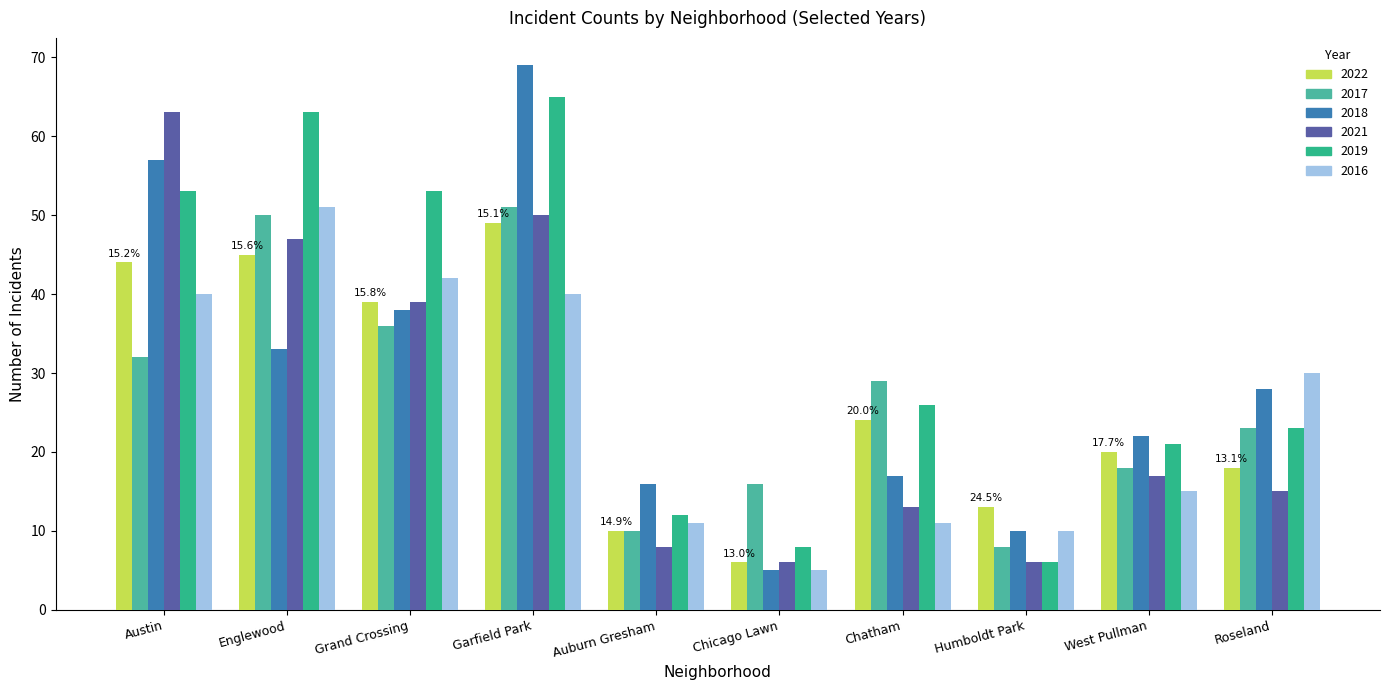

What are all the series names shown in the legend?

2022, 2017, 2018, 2021, 2019, 2016